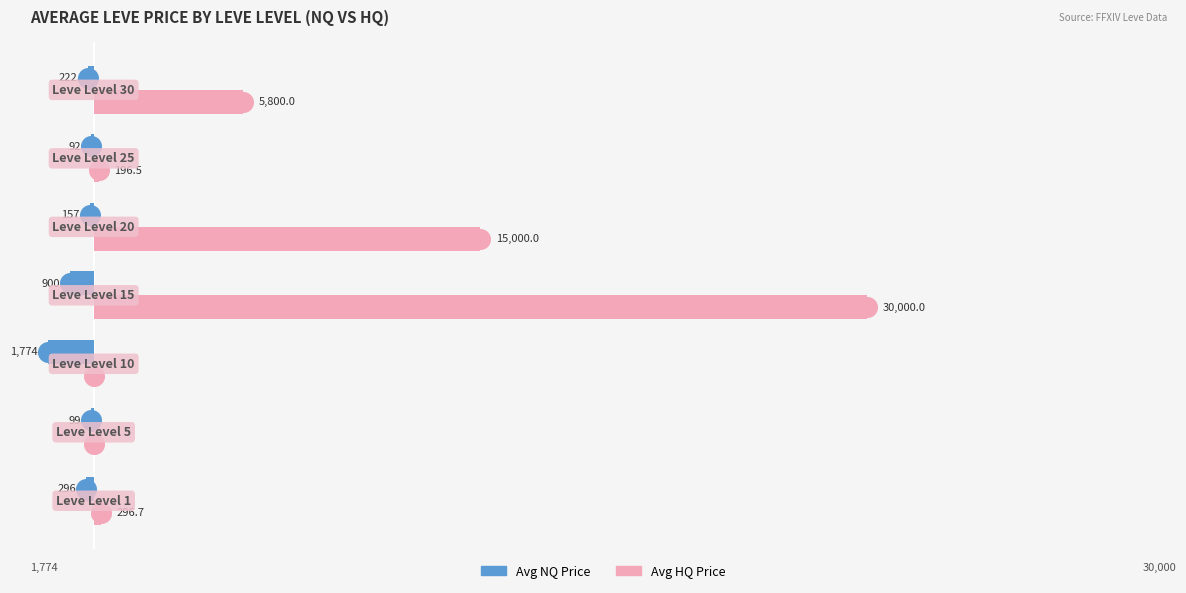

Which series contains the highest Y value?

Avg HQ Price